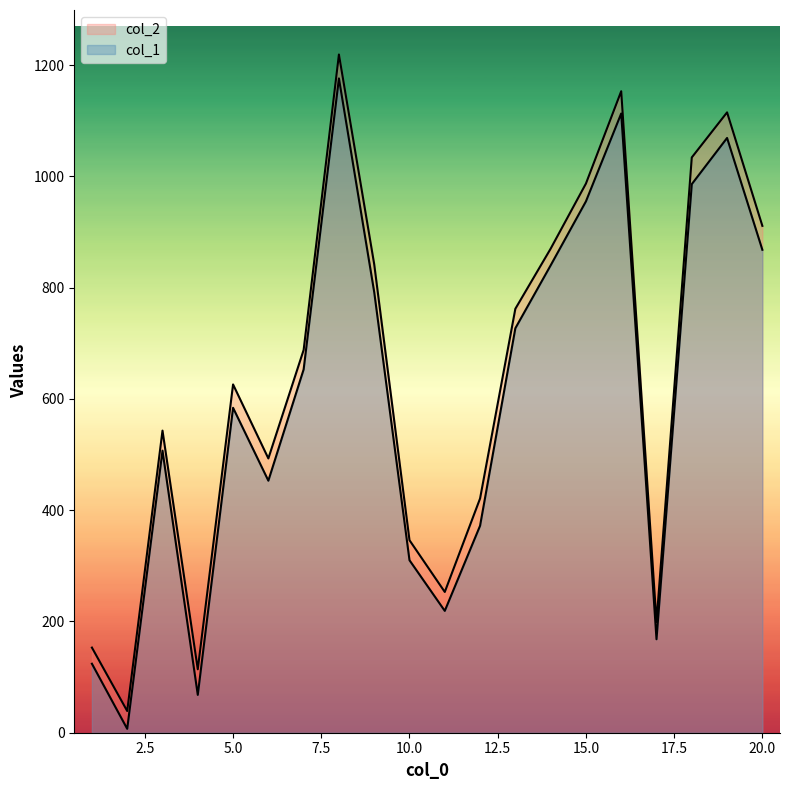

How many distinct data groups are displayed?

2